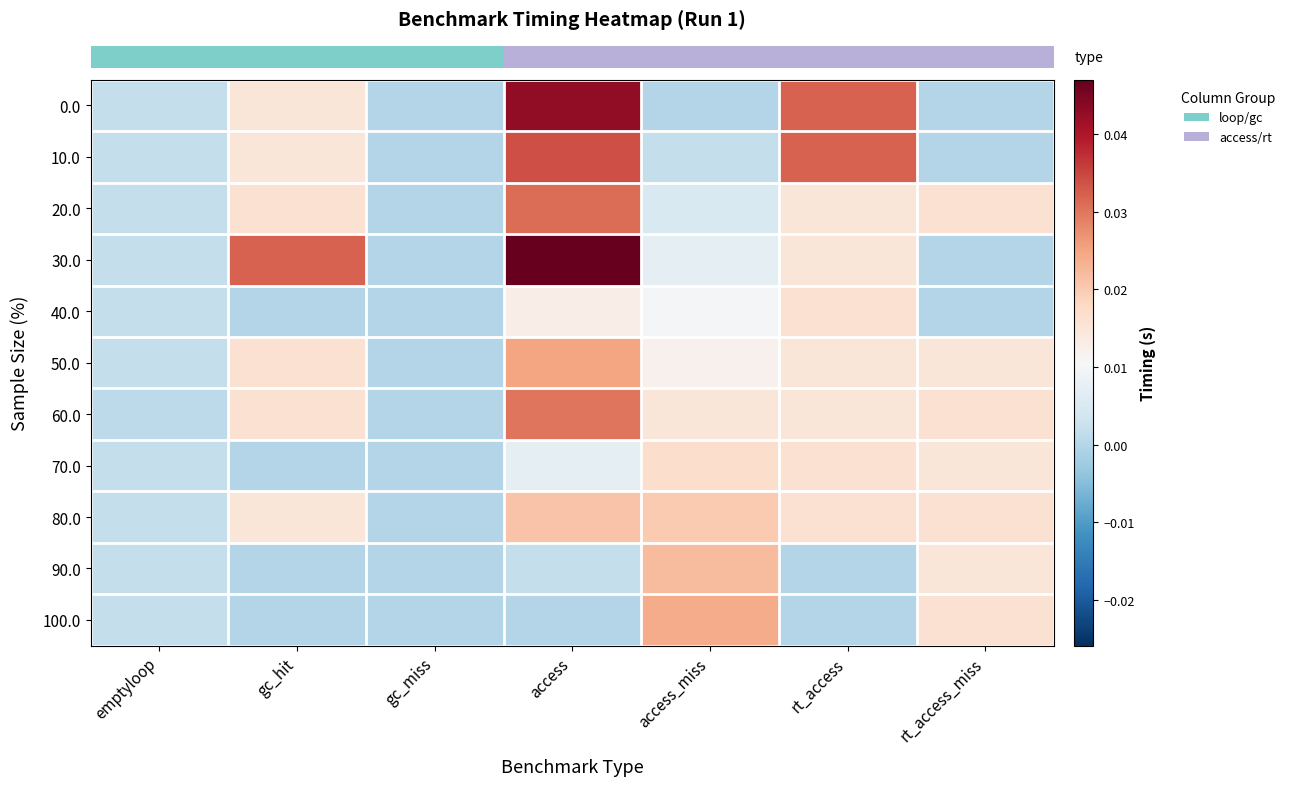

Which has a higher value, access or gc_hit?

access